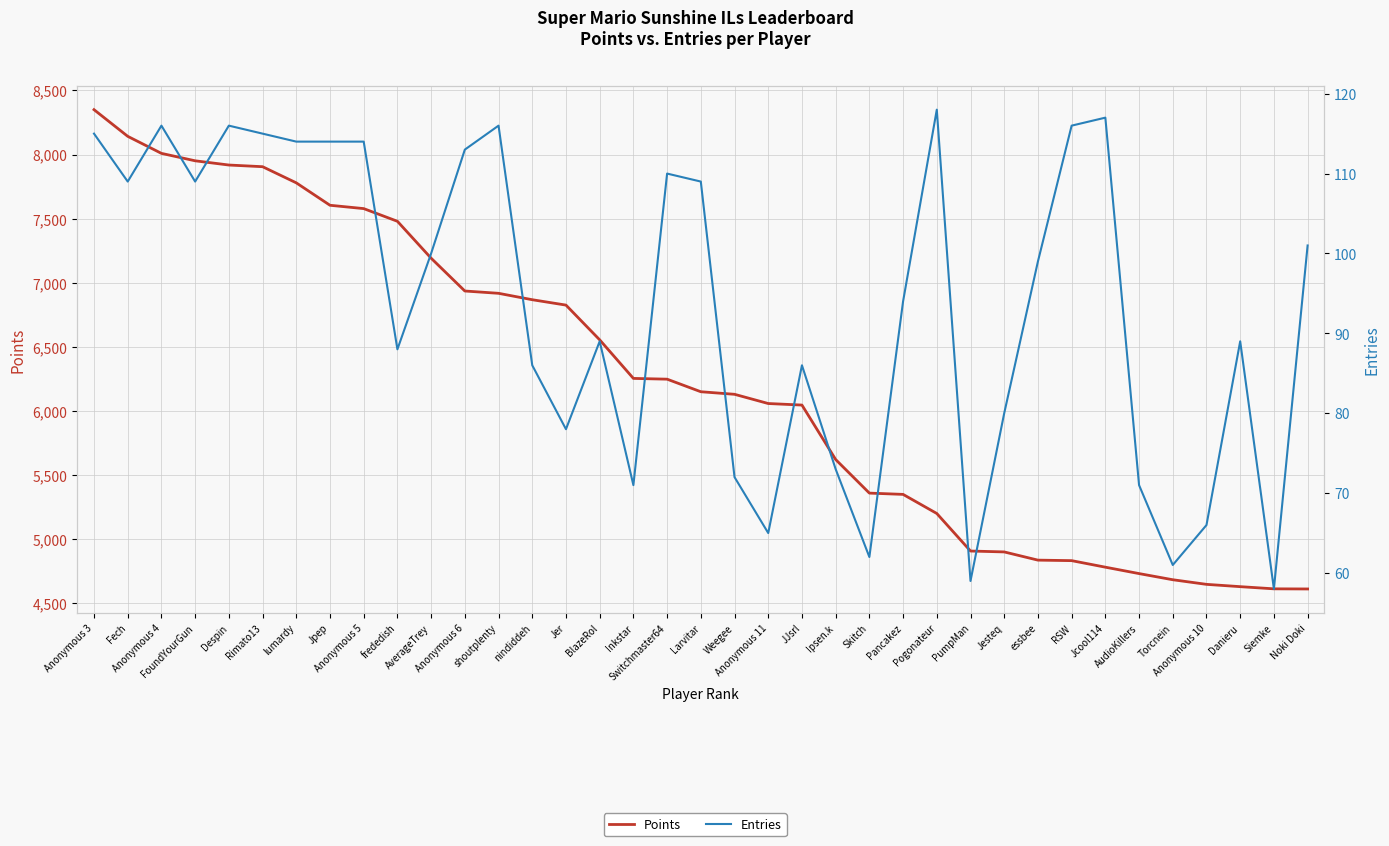

How many data points in Points are above 6149?

18